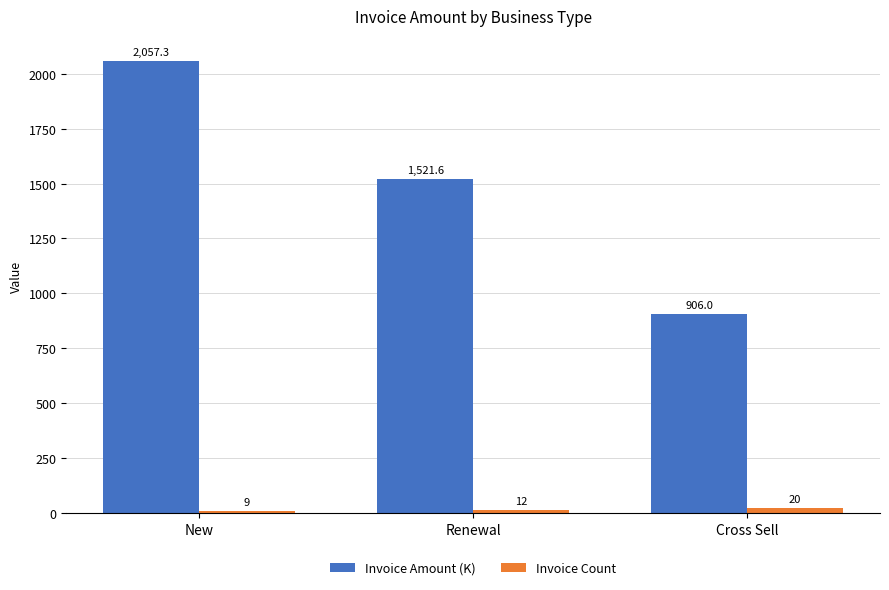

Which series has the largest total across all categories?

Invoice Amount (K)